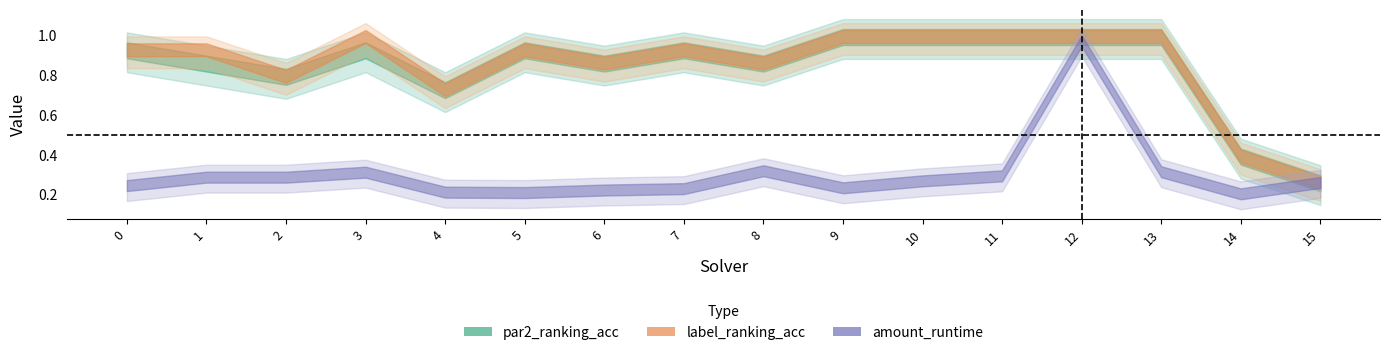

True or false: par2_ranking_acc and label_ranking_acc cross at least once.

False